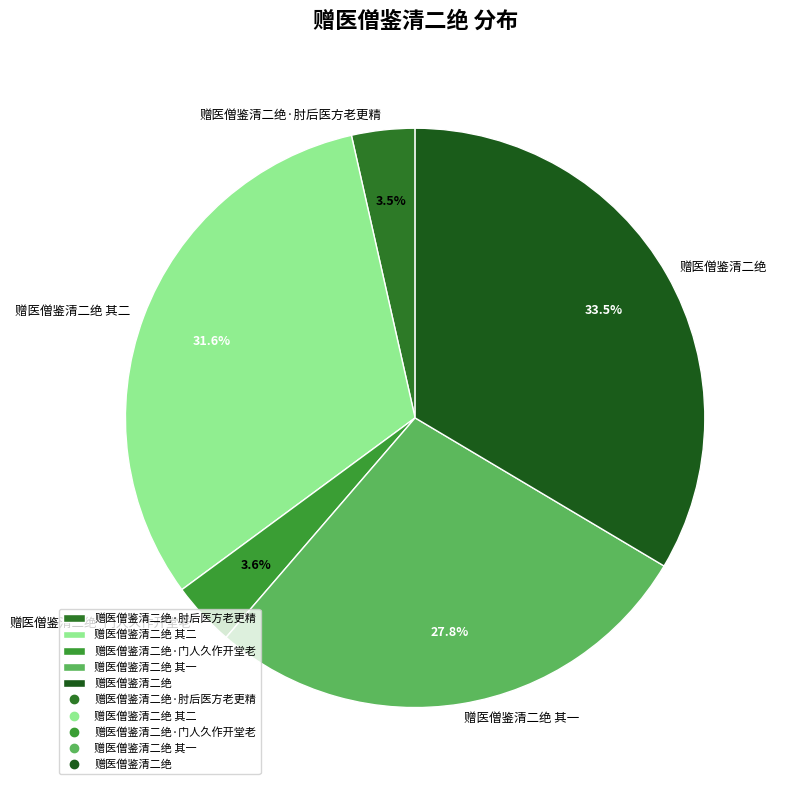

To the nearest percent, what is the average slice percentage?

20%